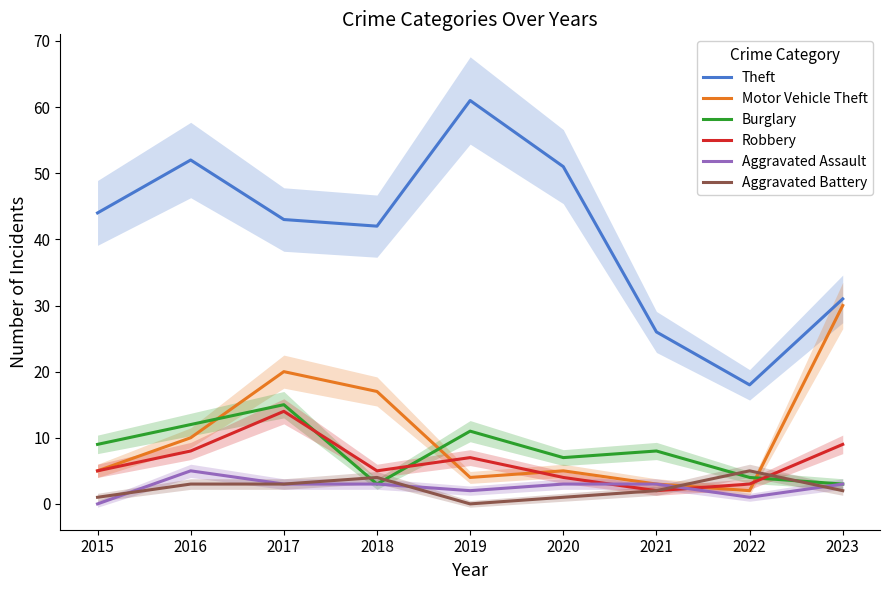

How many lines are shown in the chart?

6